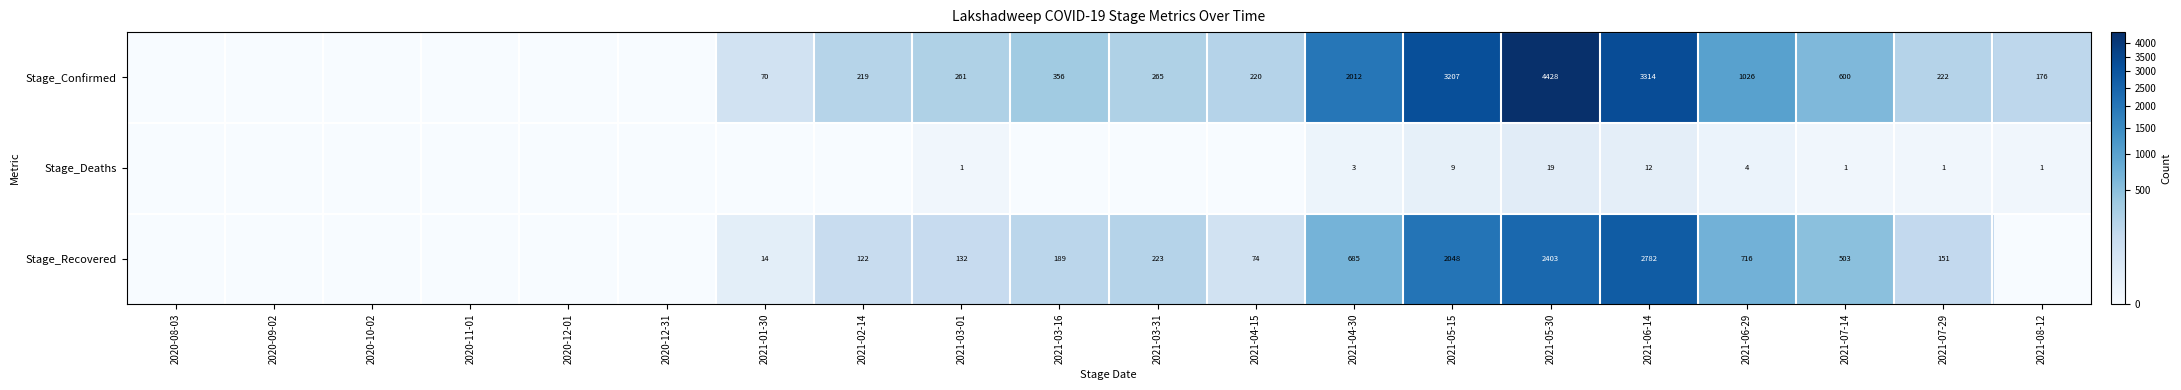

The value of Stage_Deaths at 2021-04-30 is 3. True or false?

True